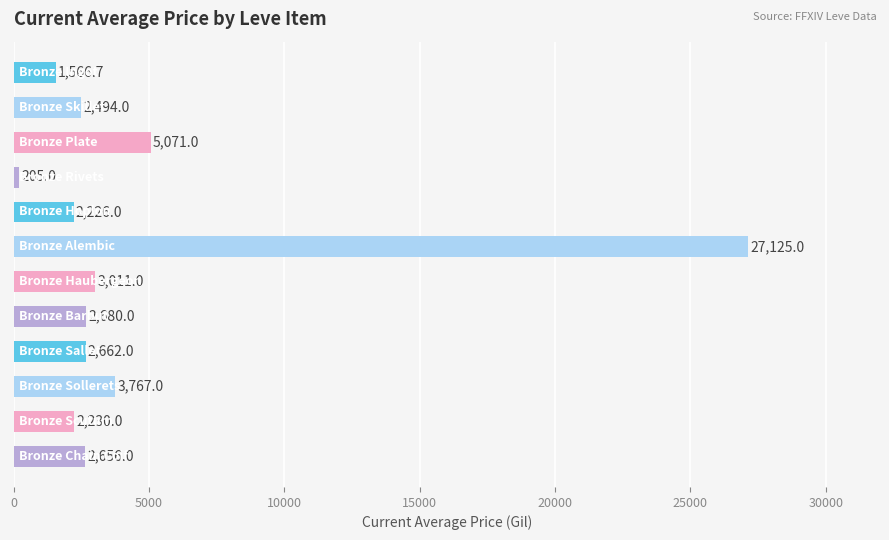

What is the difference between the maximum and minimum values?

26920.0